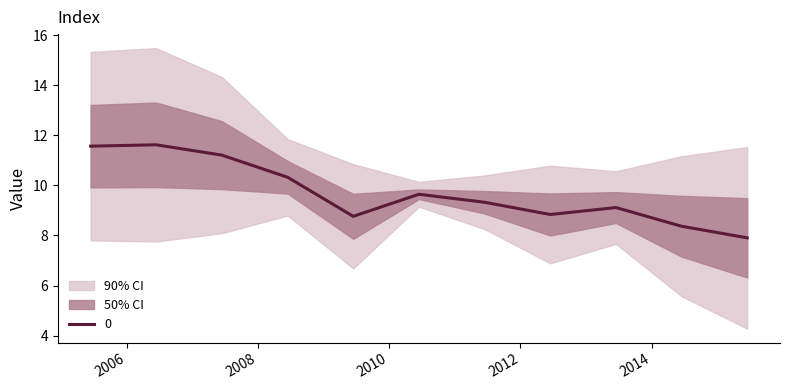

List the labels in order of value, largest first.

2006-06-15, 2005-06-15, 2007-06-15, 2008-06-15, 2010-06-15, 2011-06-15, 2013-06-15, 2012-06-15, 2009-06-15, 2014-06-15, 2015-06-15